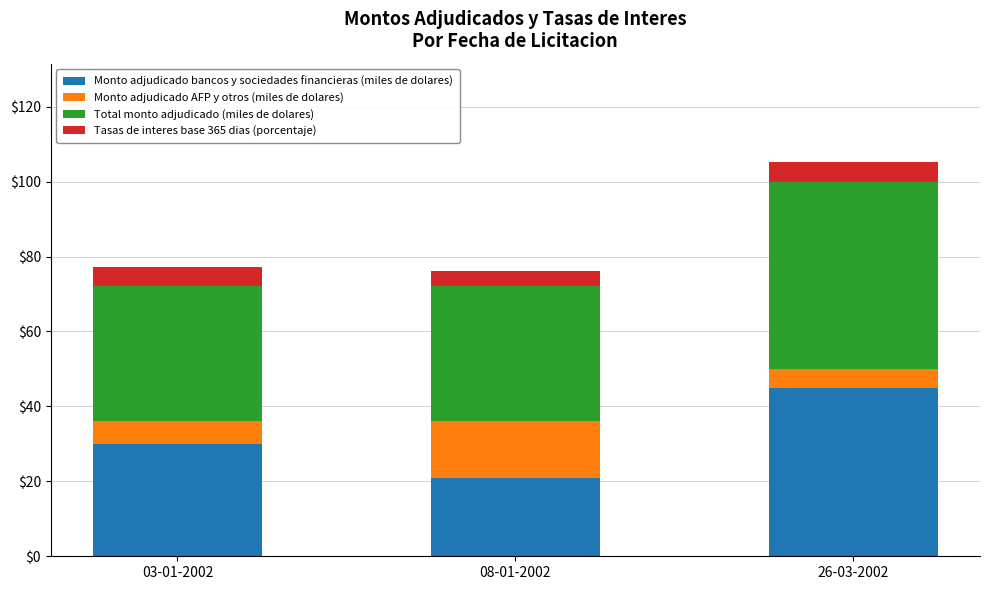

Which category has the highest value in the Monto adjudicado bancos y sociedades financieras (miles de dolares) series?

26-03-2002